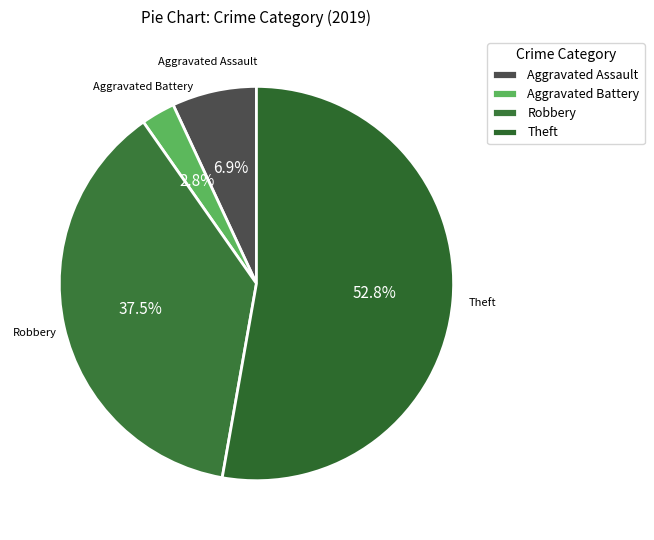

Is there any slice that represents more than half of the pie?

Yes